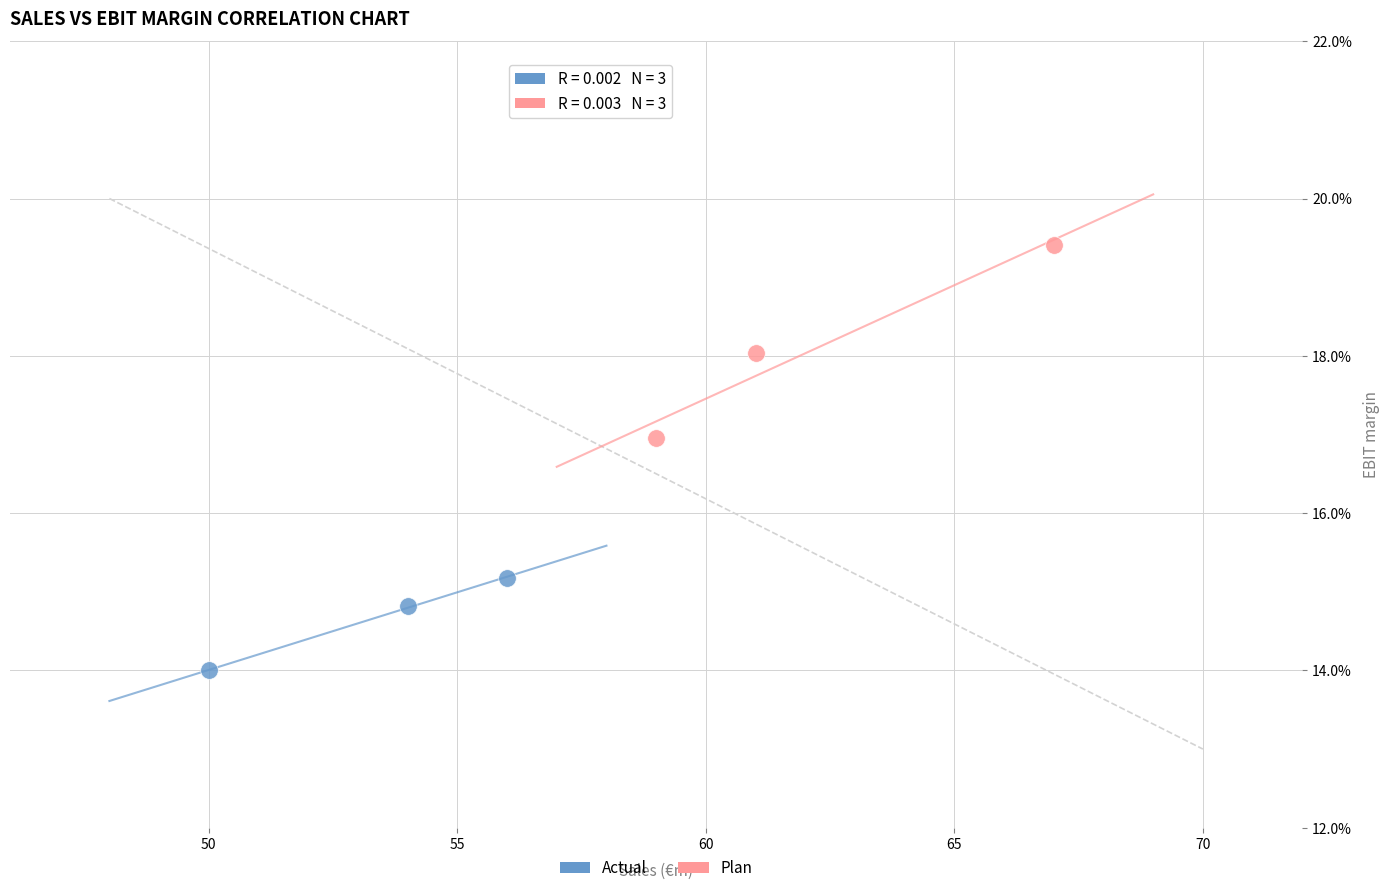

What are all the series names shown in the legend?

Actual, Plan